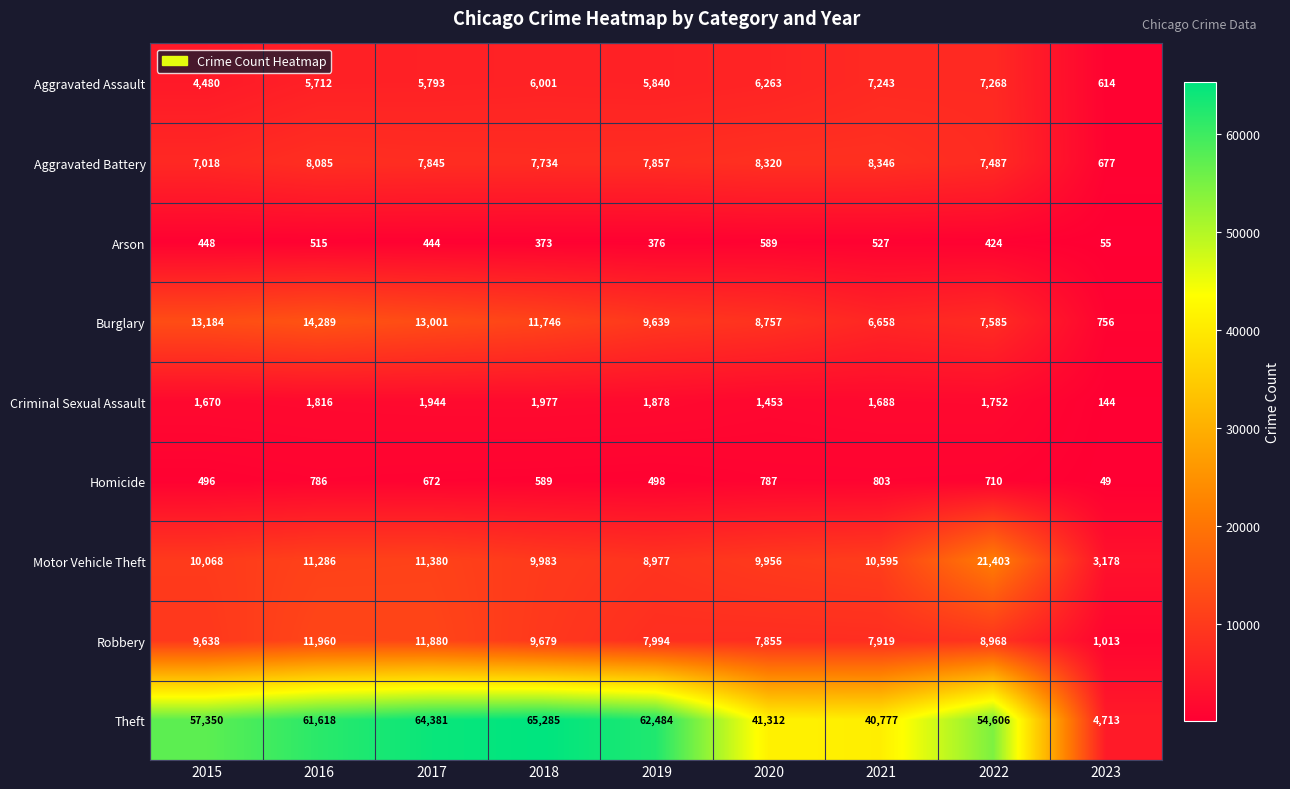

Which series has the largest total across all categories?

Theft